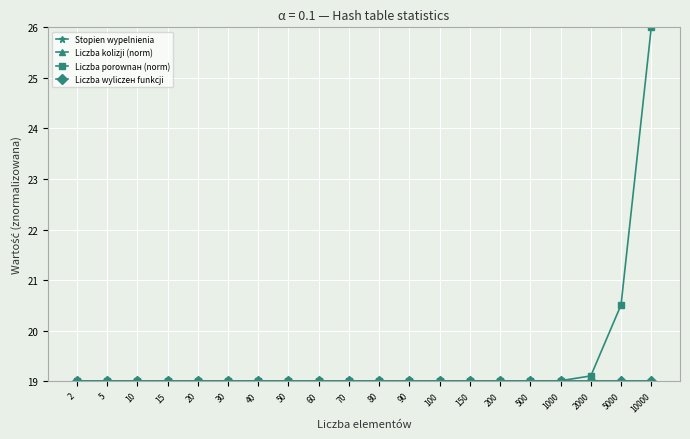

How many data points does each series have?

20